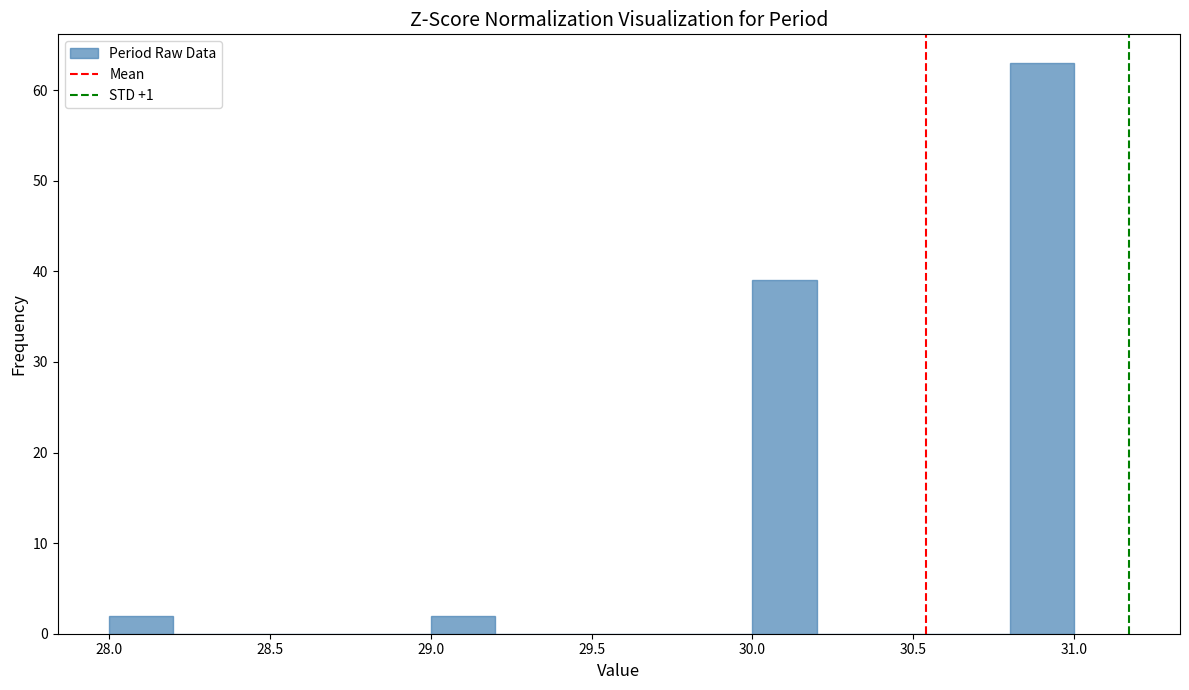

How tall is the bar that spans 28.0 to 28.2 on the x-axis? The values are not printed on the chart, so give them approximately, as read against the axis.

2